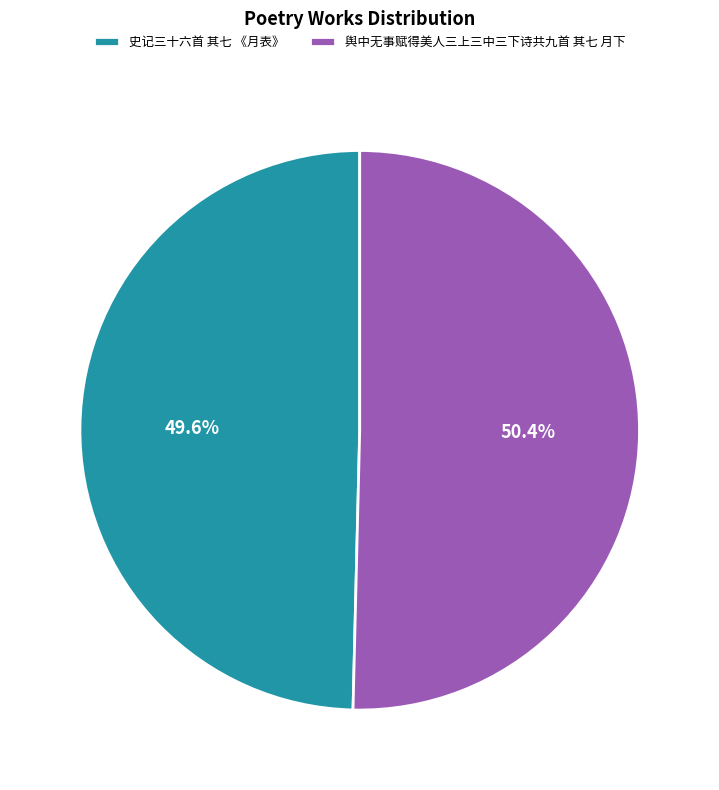

Which category has the smallest portion of the pie?

史记三十六首 其七 《月表》